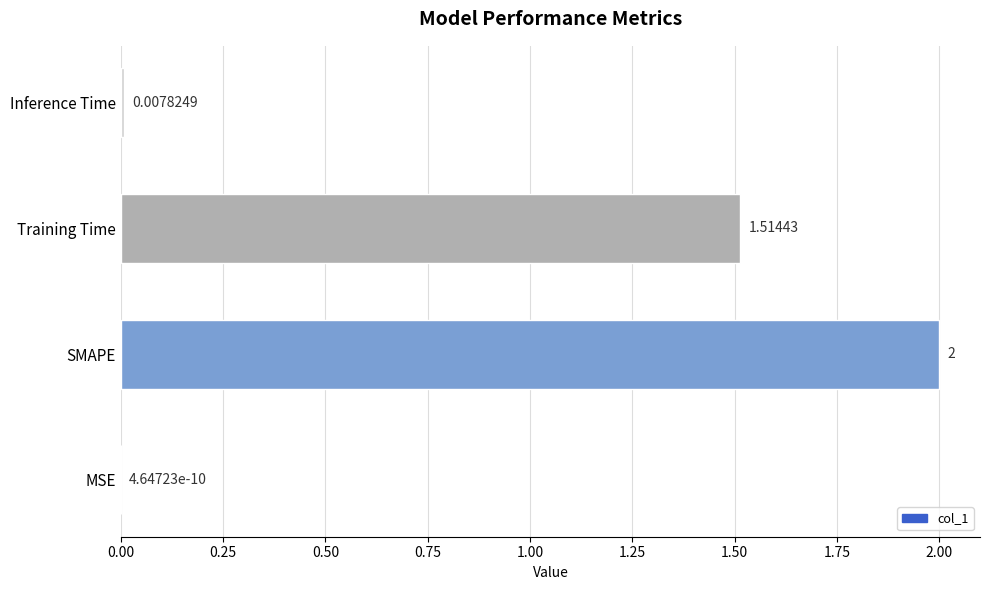

How many categories are shown in the chart?

4